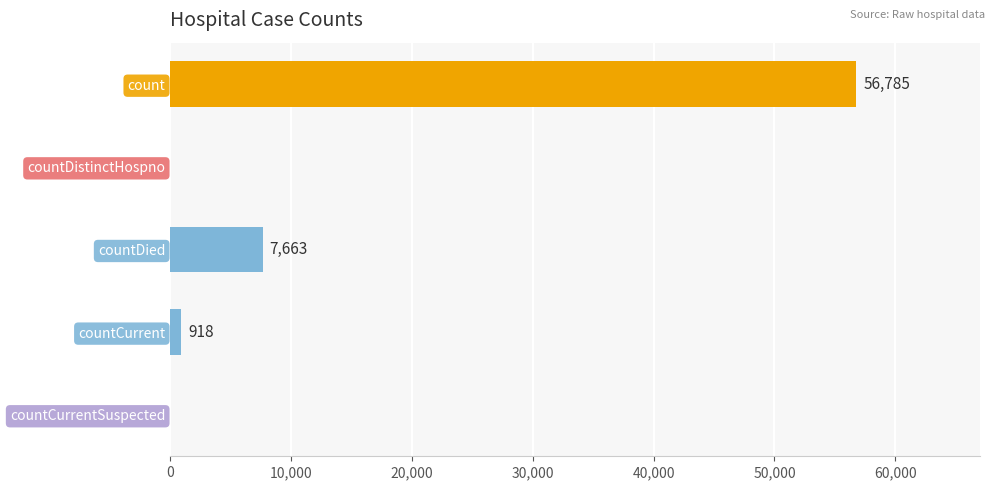

What is the change in value from countDistinctHospno to countCurrent?

+918